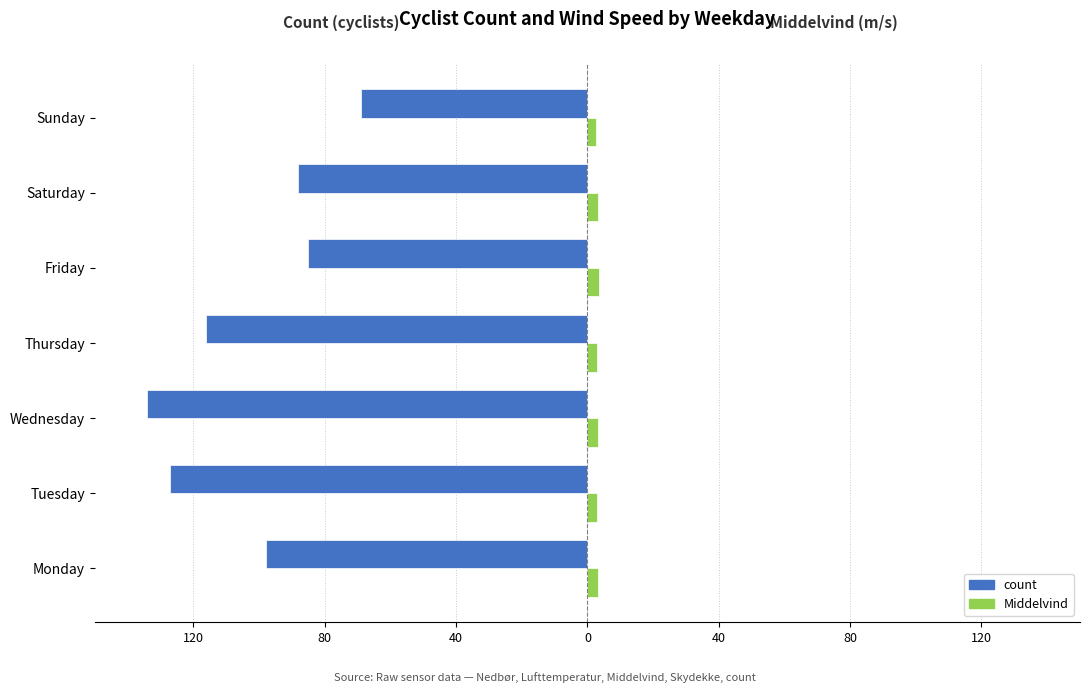

What are all the series names shown in the legend?

count, Middelvind